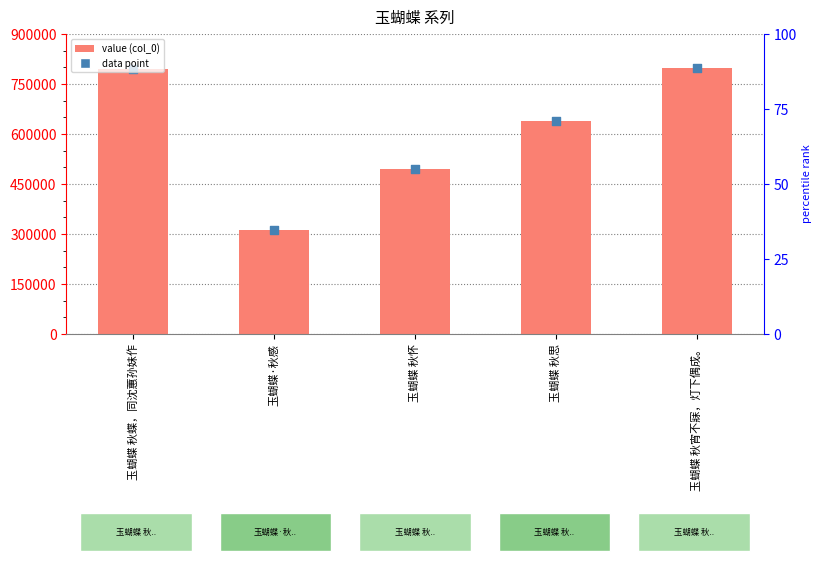

What are all the series names shown in the legend?

col_0, data point